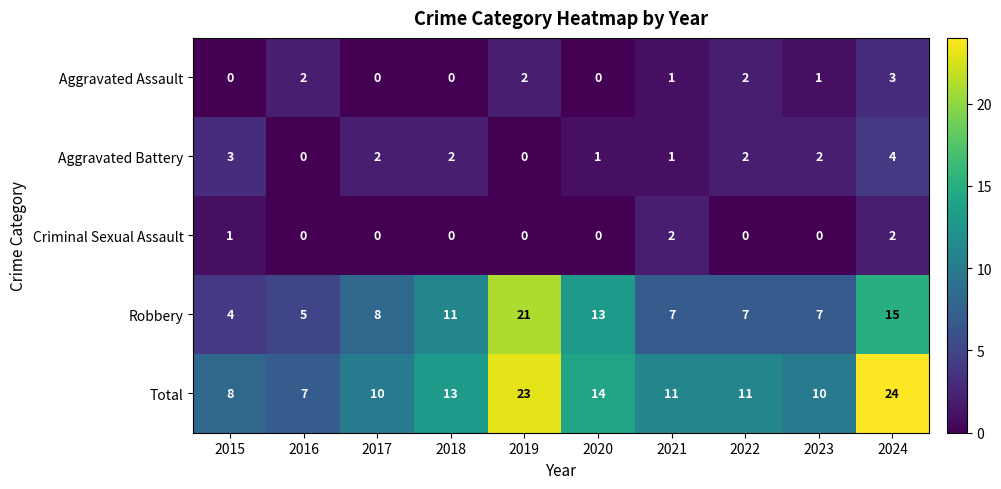

Rank the series by their maximum value, from highest to lowest.

Total, Robbery, Aggravated Battery, Aggravated Assault, Criminal Sexual Assault